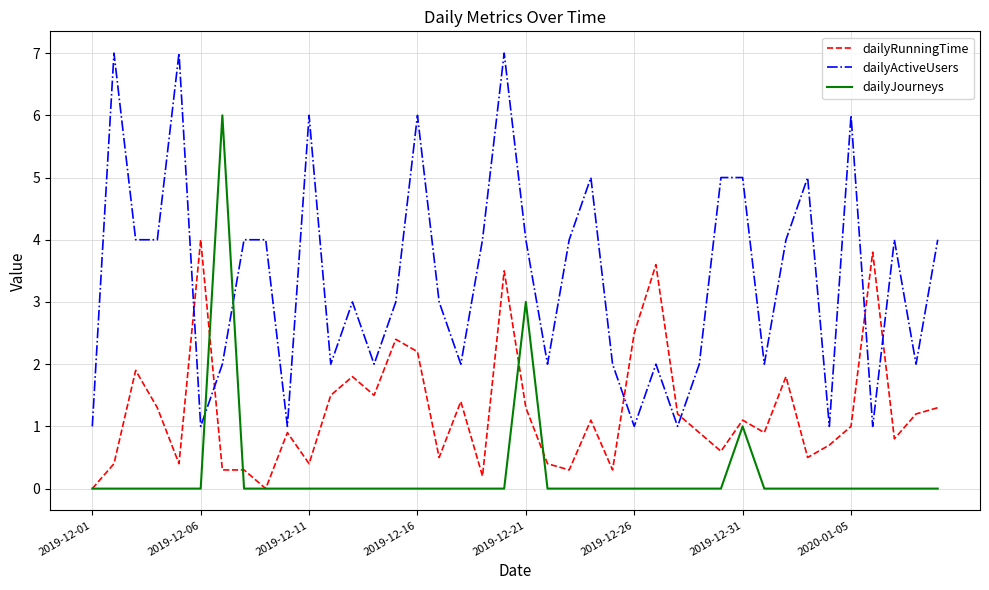

What is the minimum value for dailyActiveUsers?

1.0